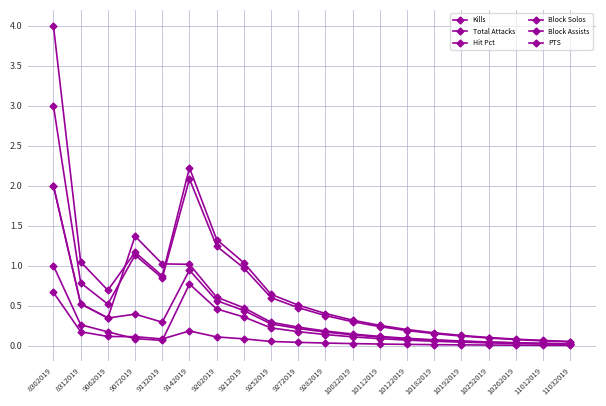

How many data points does each series have?

20